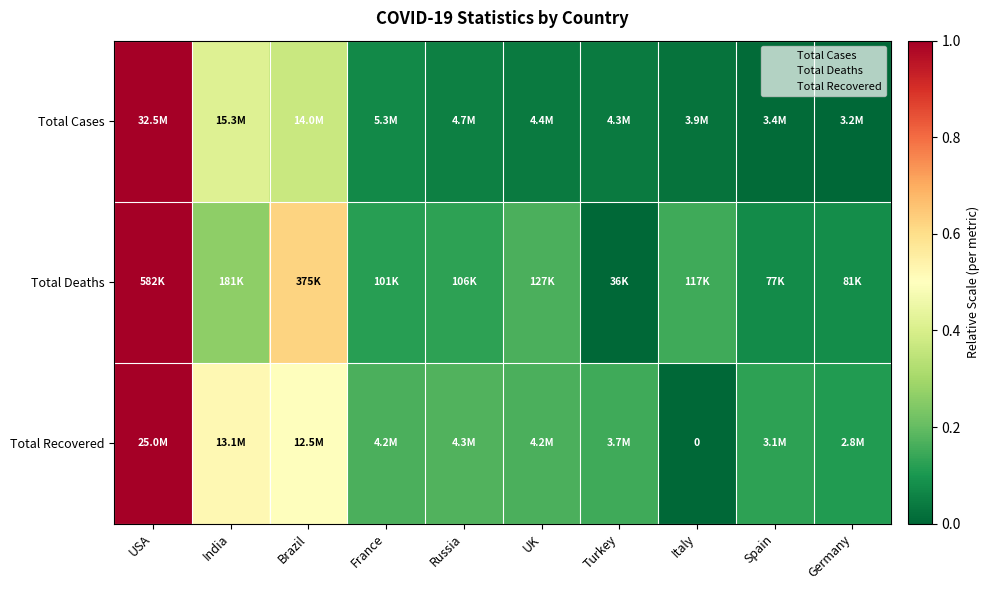

The value of Total Recovered at India is 0.5. True or false?

True